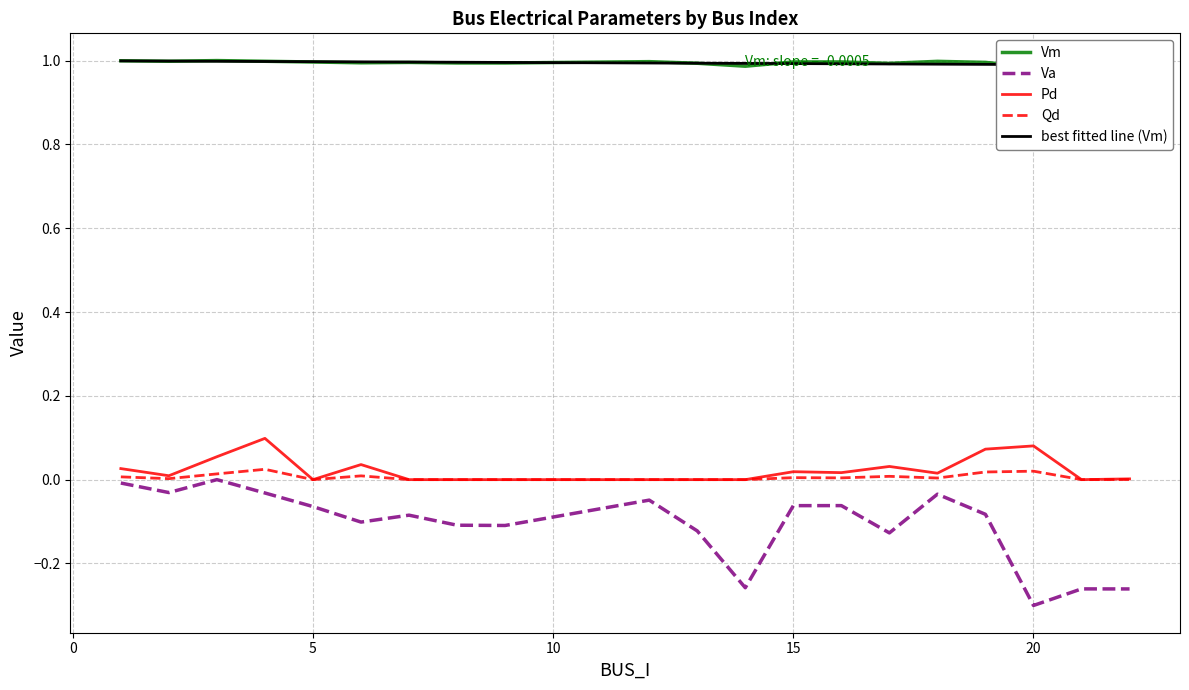

In Vm, how many points are higher than both neighbors (excluding endpoints)?

6